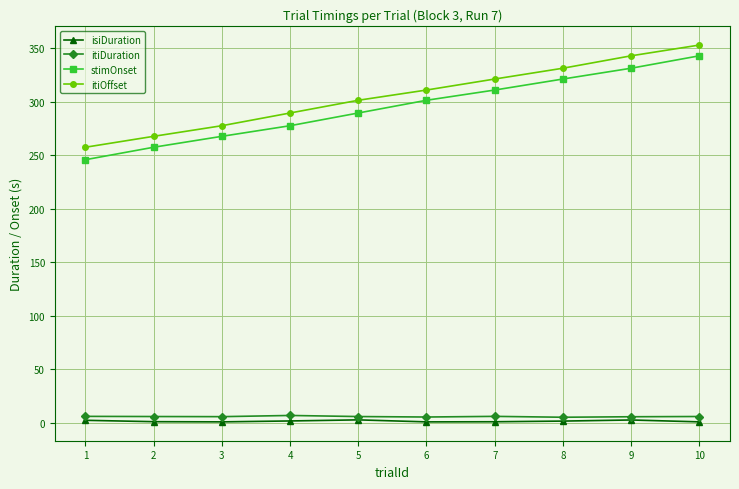

At which category is the sum across all series the highest?

10